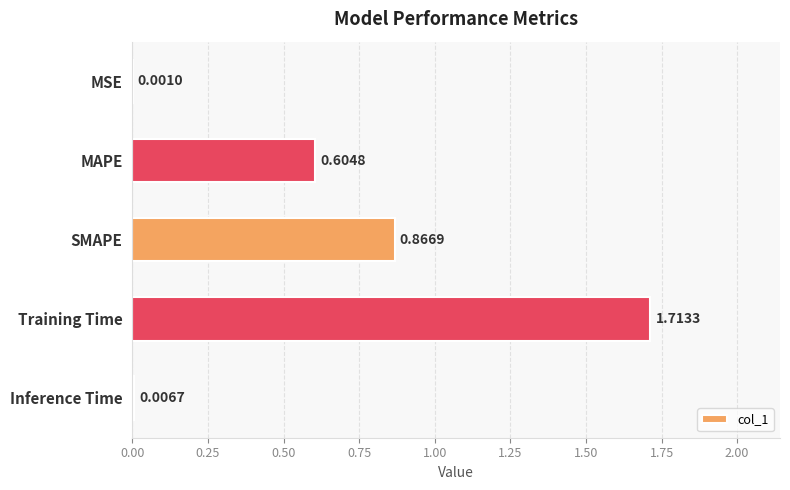

At which label is the value closest to 0?

MSE